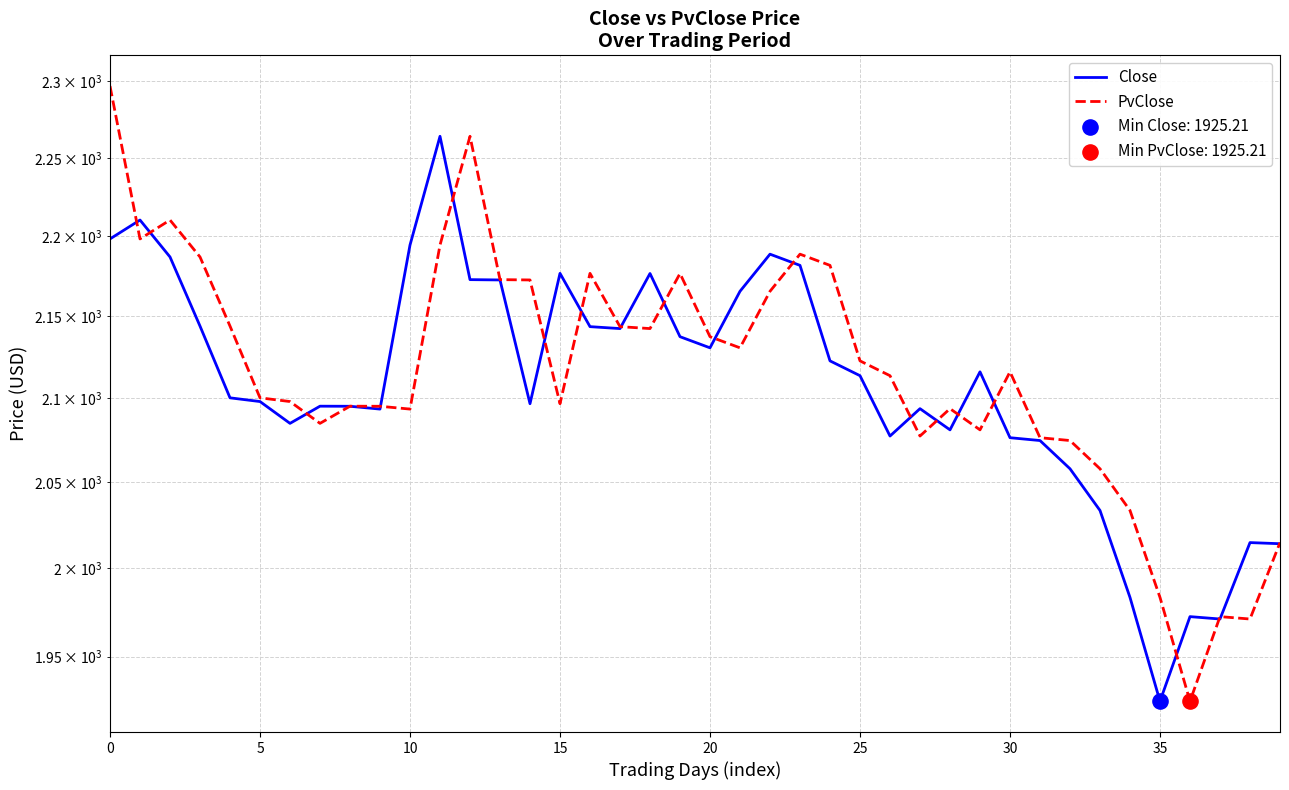

At how many categories does at least one series exceed 2036?

34